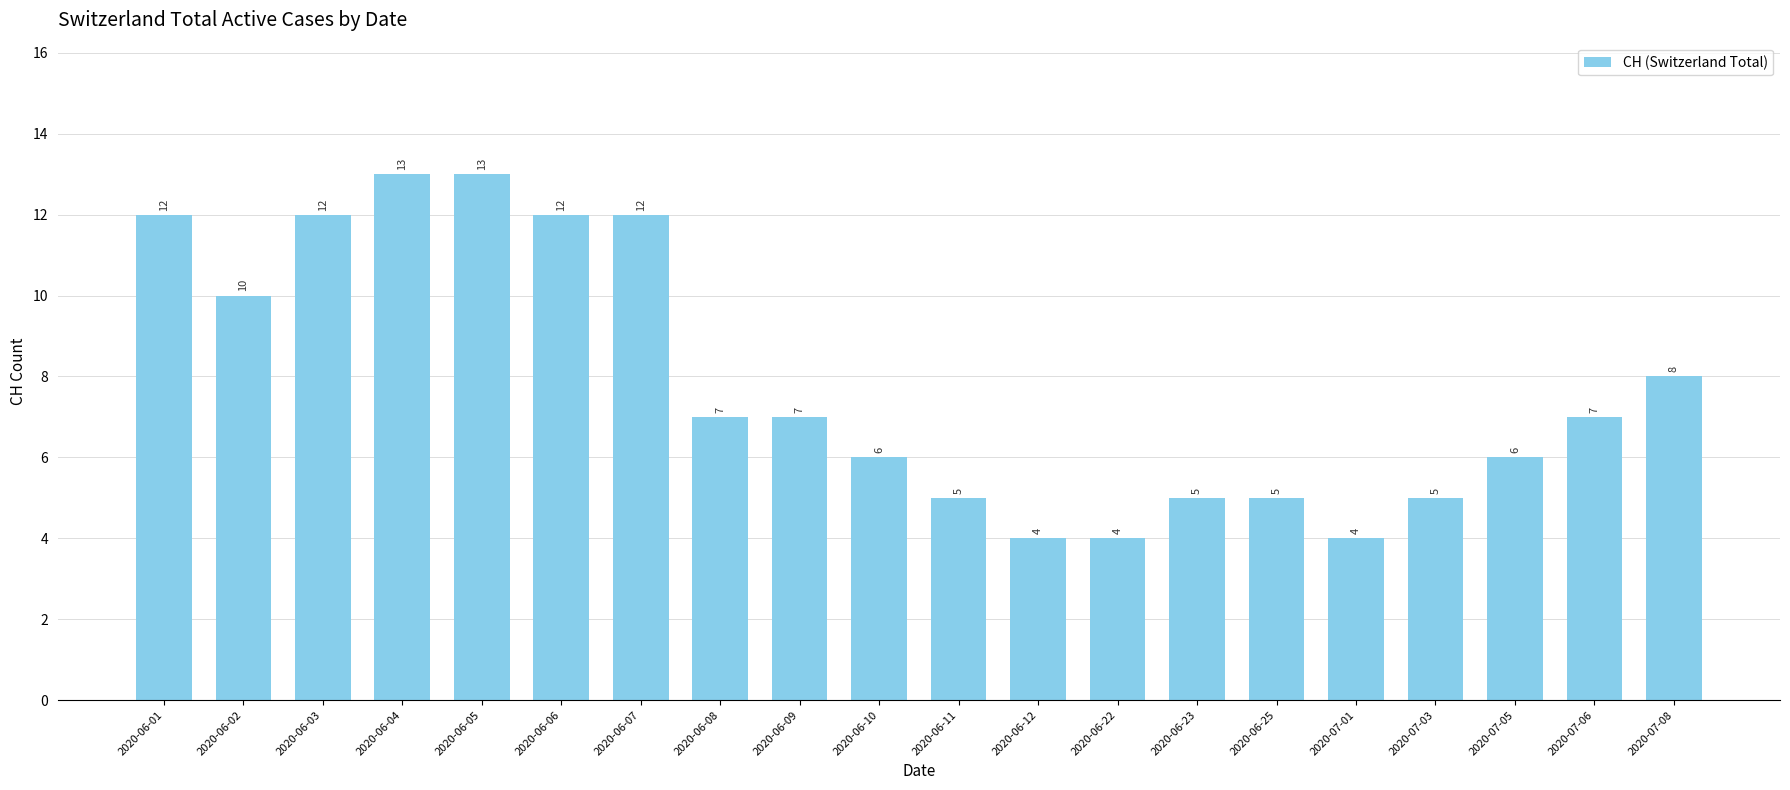

What value does the data have at 2020-06-25?

5